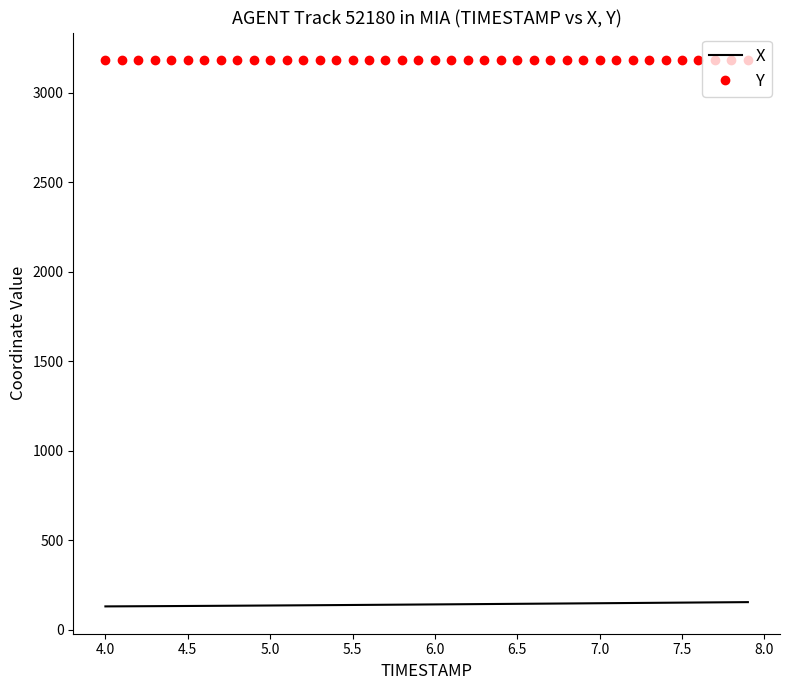

True or false: Y and X intersect in this chart.

False